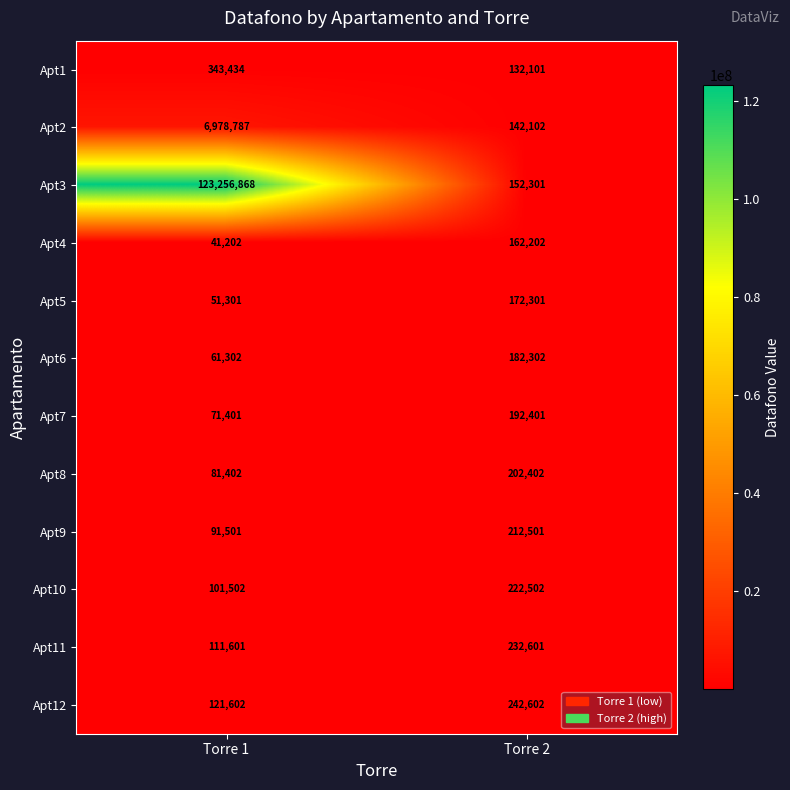

What is the difference between the Apt1 values at Torre 2 and Torre 1?

211333